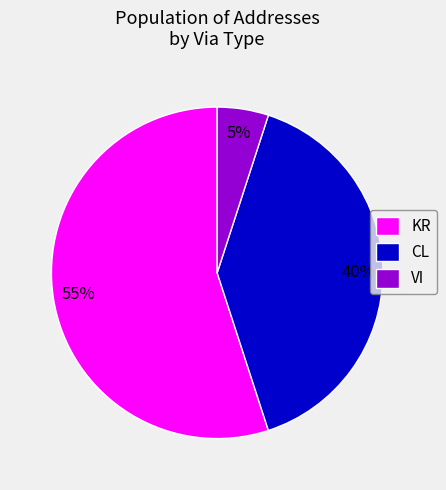

Rank the categories by value from lowest to highest.

VI, CL, KR